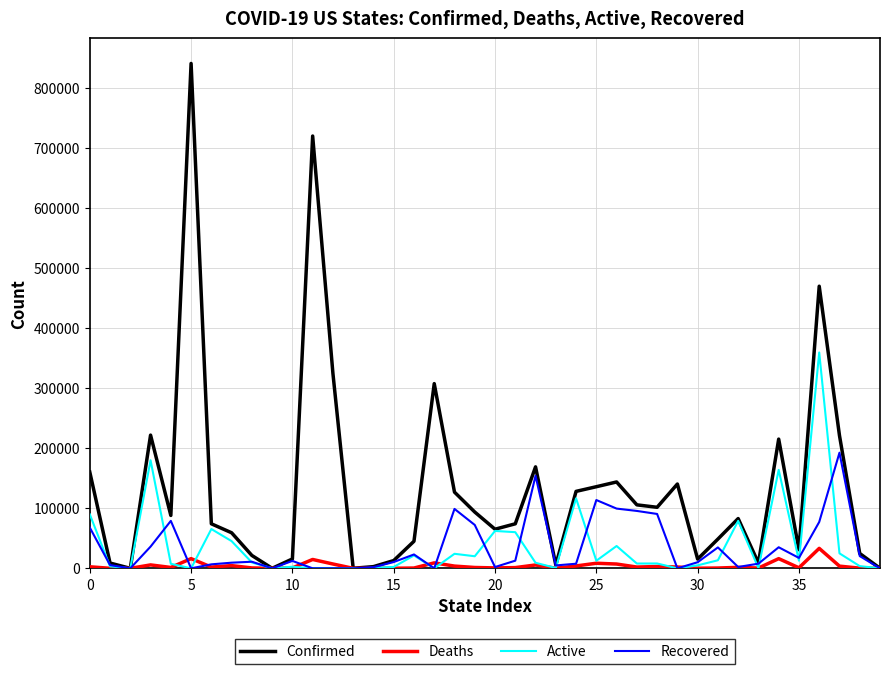

At how many categories does at least one series exceed 663242?

2